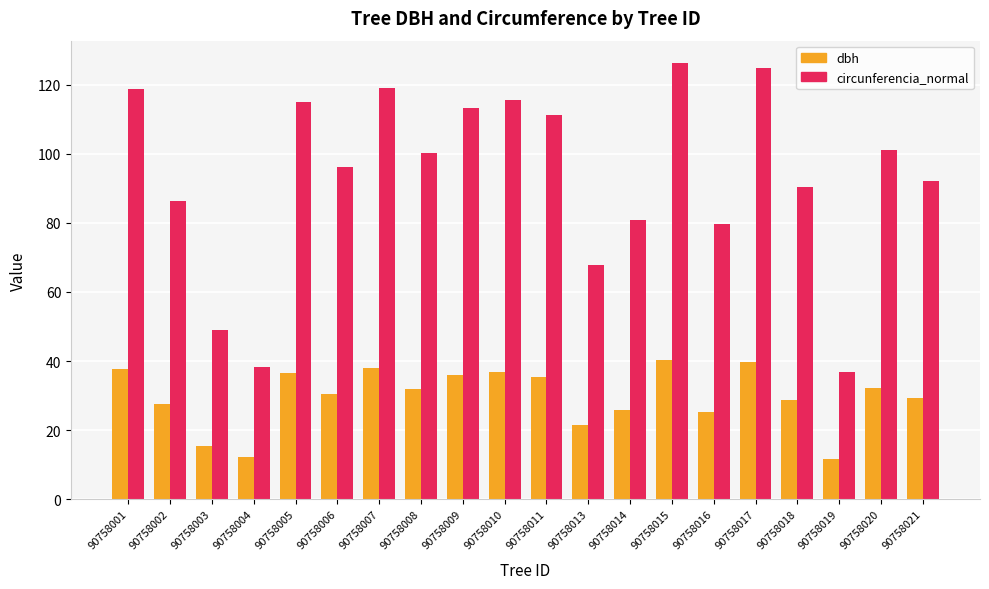

List the series in order of their overall mean, highest first.

circunferencia_normal, dbh